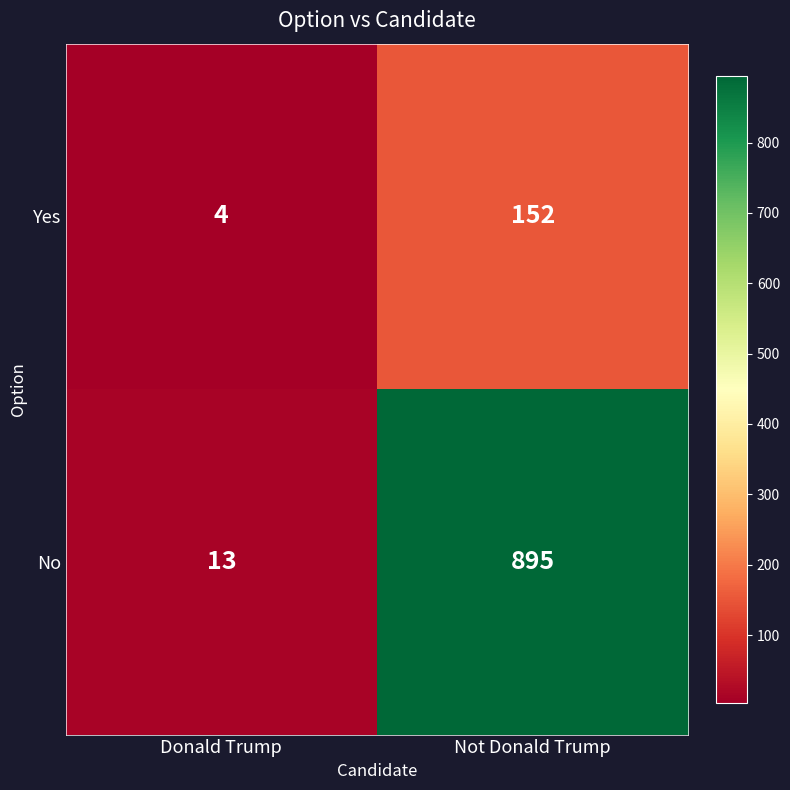

What is the highest value of the Yes series?

152